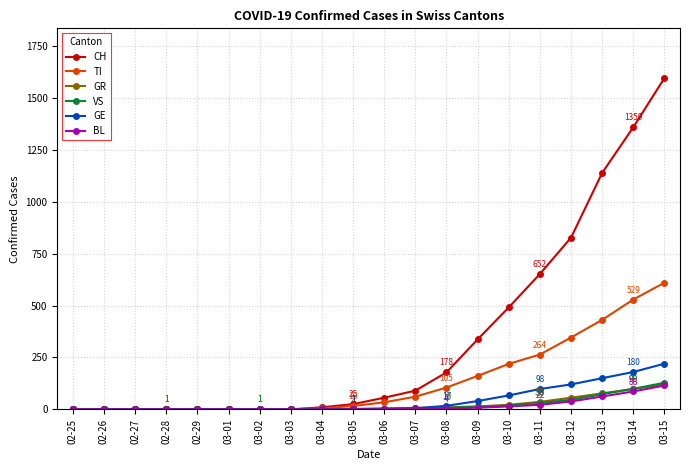

What is the maximum value shown in the chart?

1596